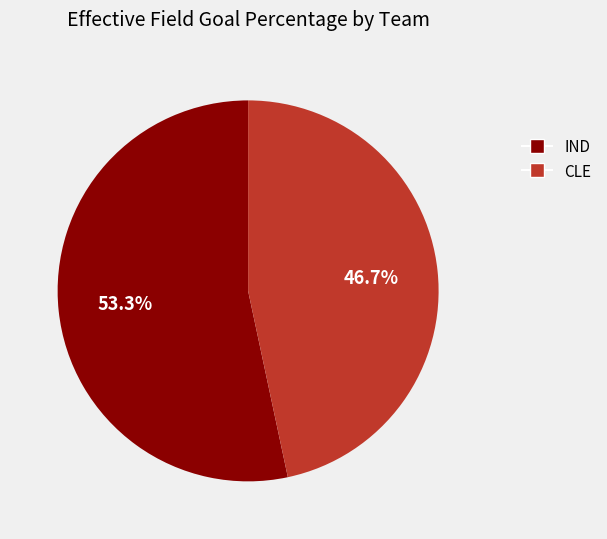

To the nearest percent, what is the difference between the largest and smallest slice percentages?

7%